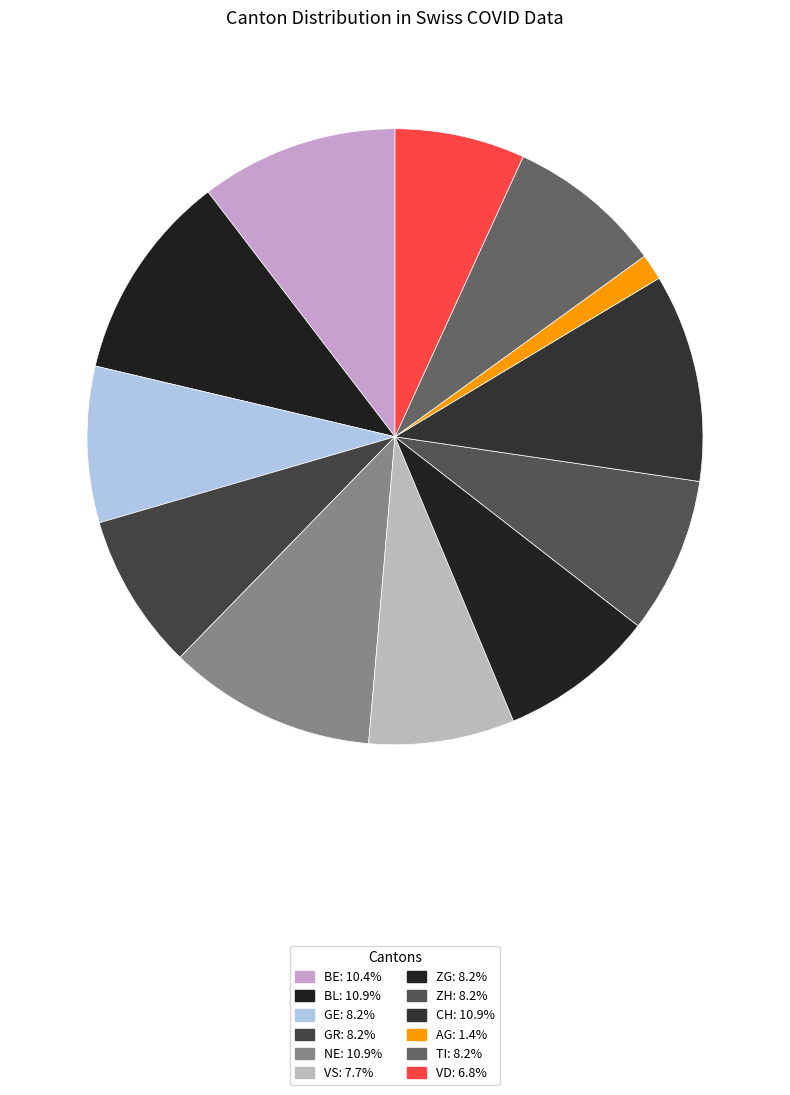

How many slices are in this pie chart?

12